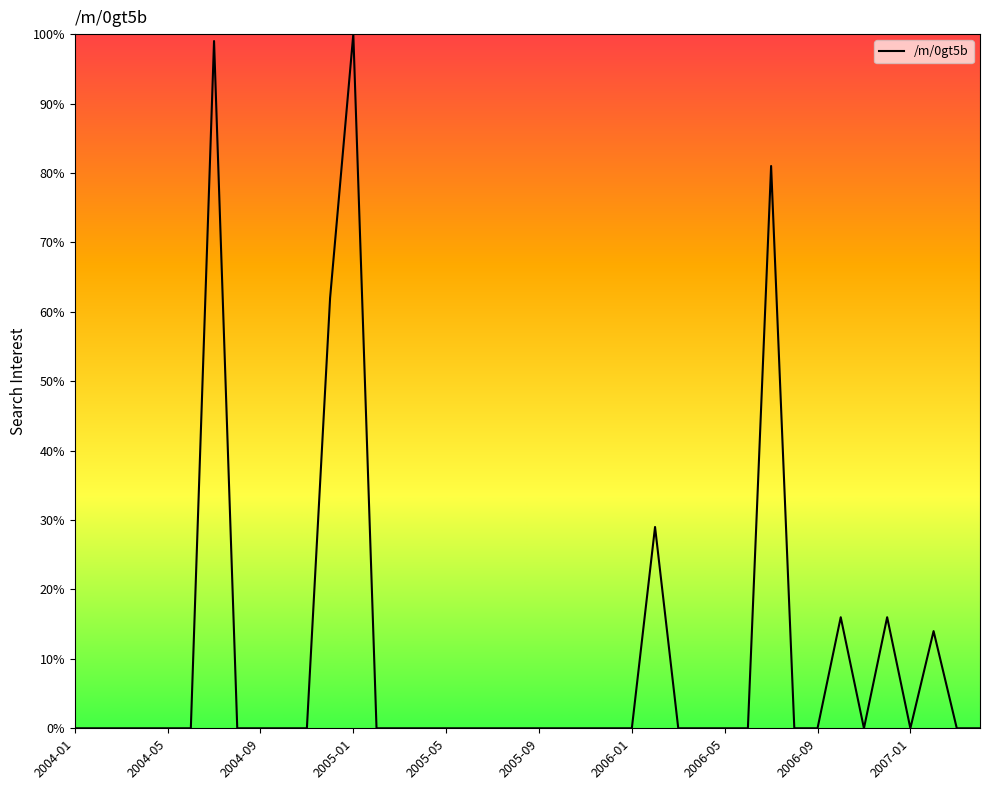

Is this an area chart (filled region under the line)?

No